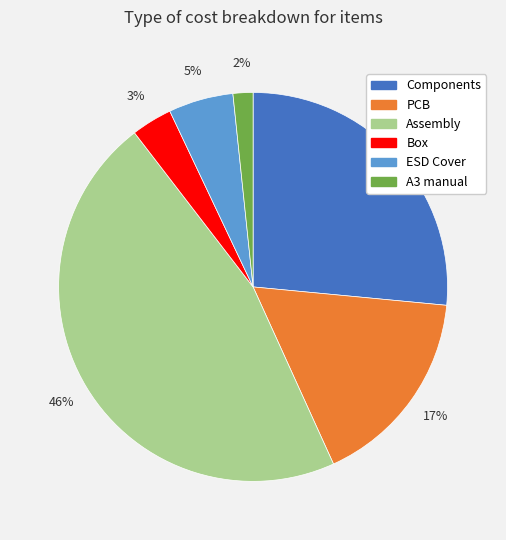

Is there a majority slice in this chart?

No